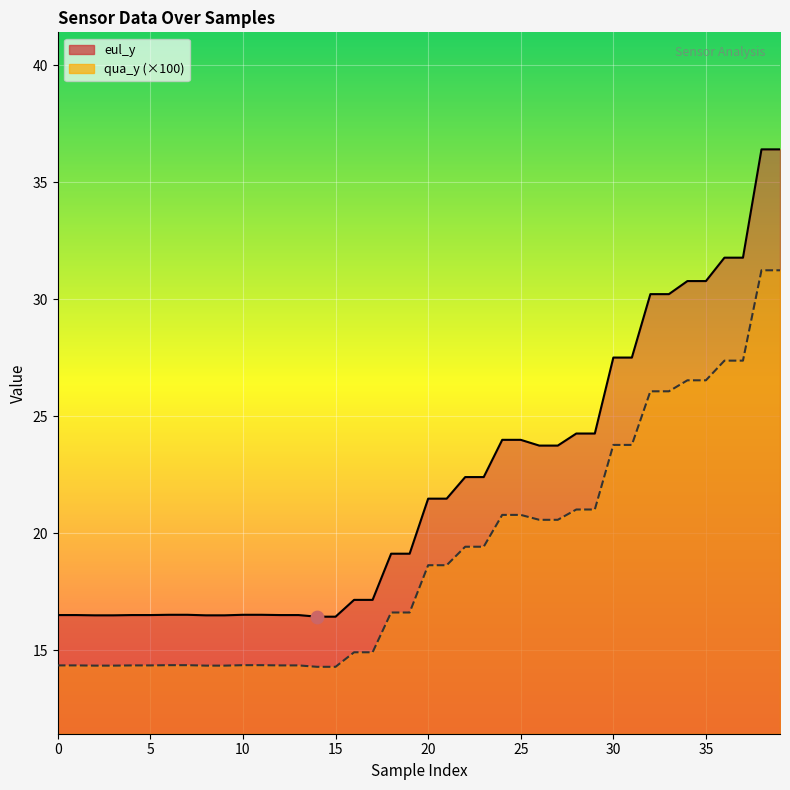

At how many categories does at least one series exceed 34?

2